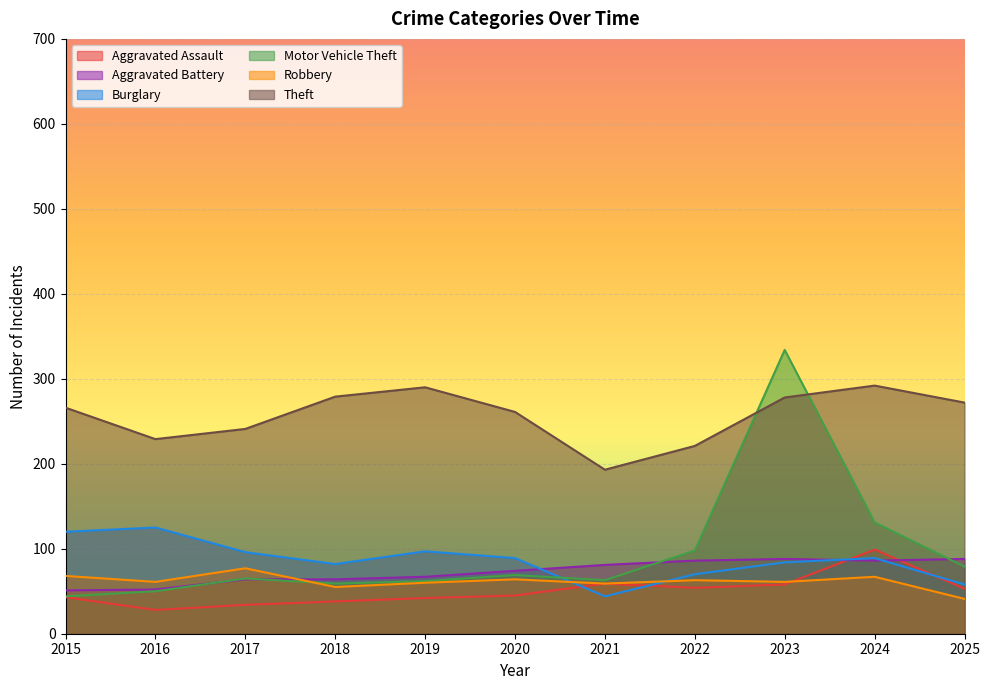

Which series has the widest spread of values?

Motor Vehicle Theft